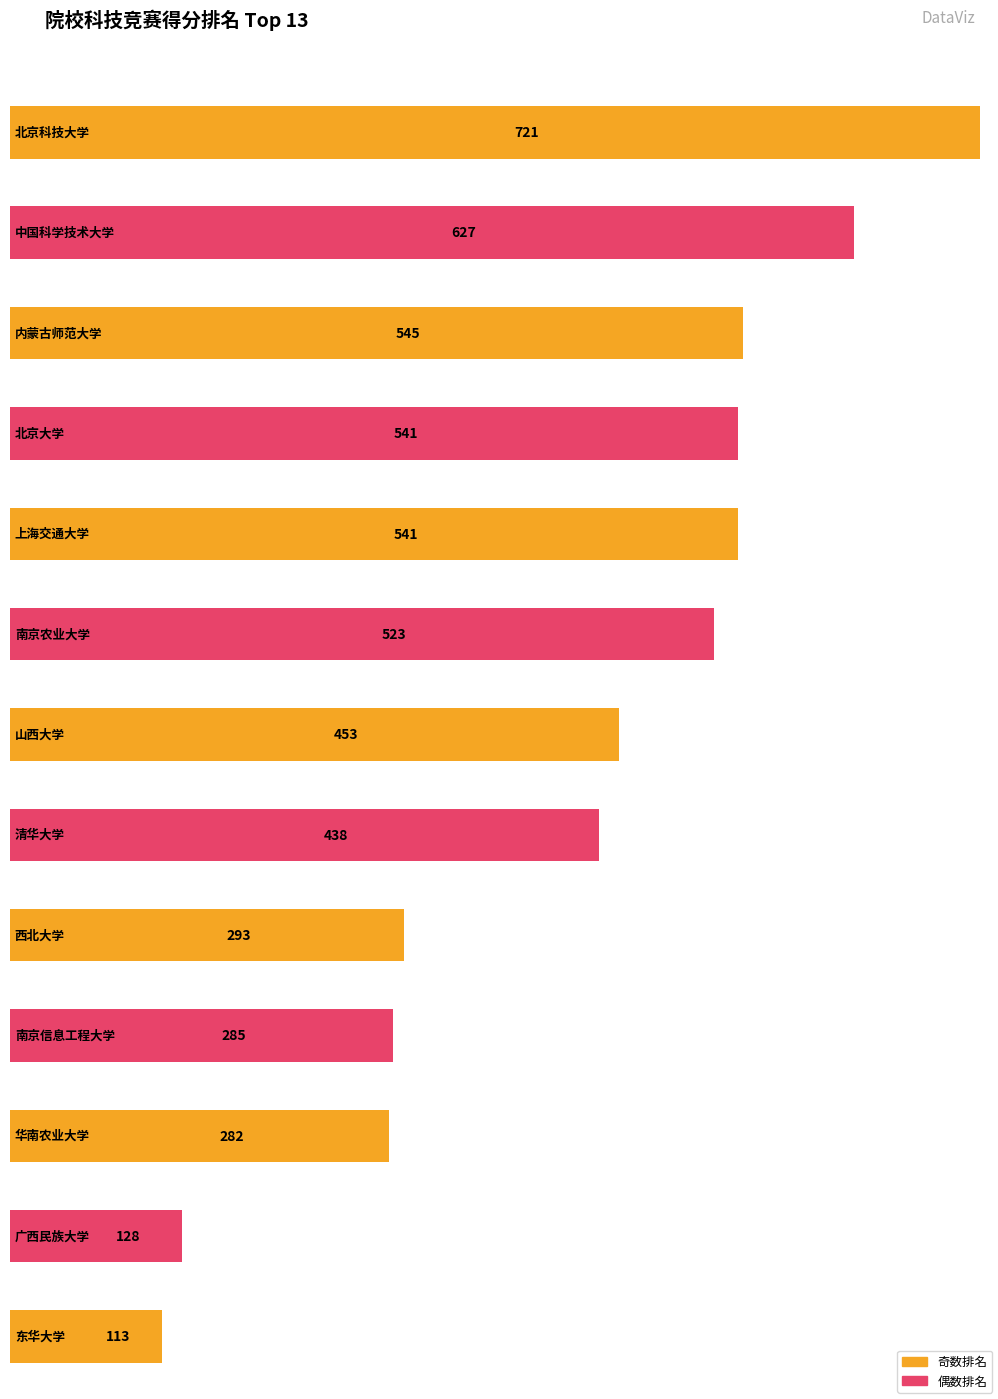

Which label corresponds to the largest value in the chart?

北京科技大学